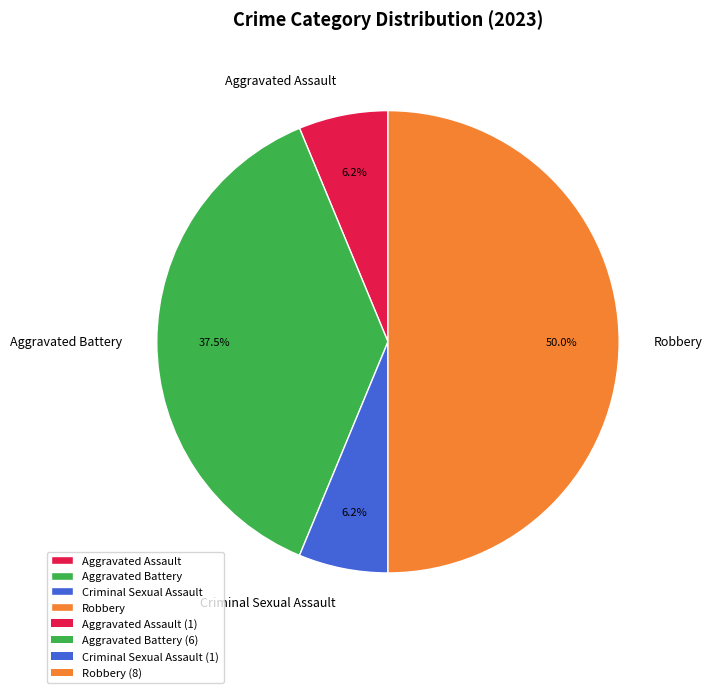

To the nearest percent, what is the difference between the largest and smallest slice percentages?

44%